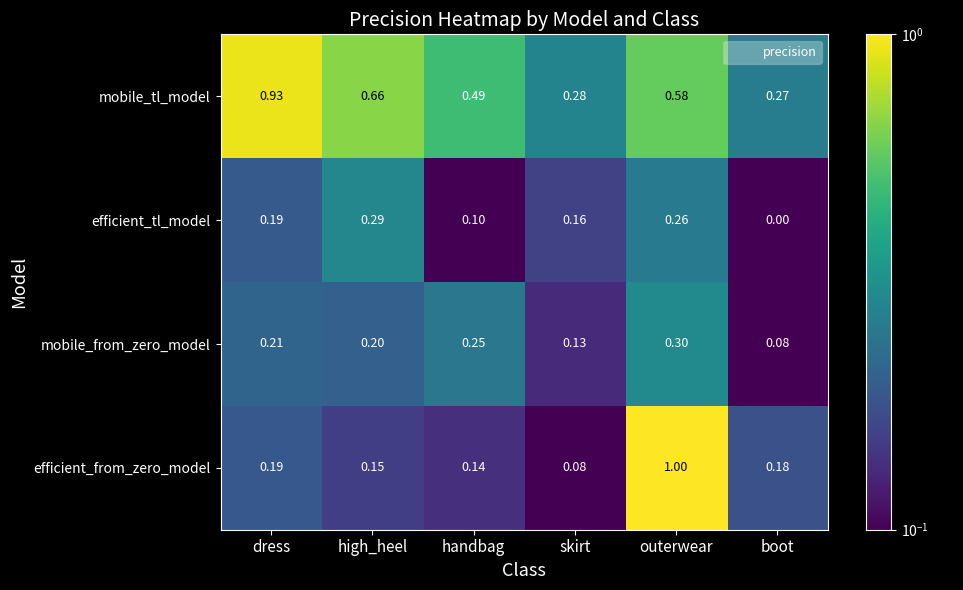

Rank the categories by efficient_tl_model value from highest to lowest.

high_heel, outerwear, dress, skirt, handbag, boot